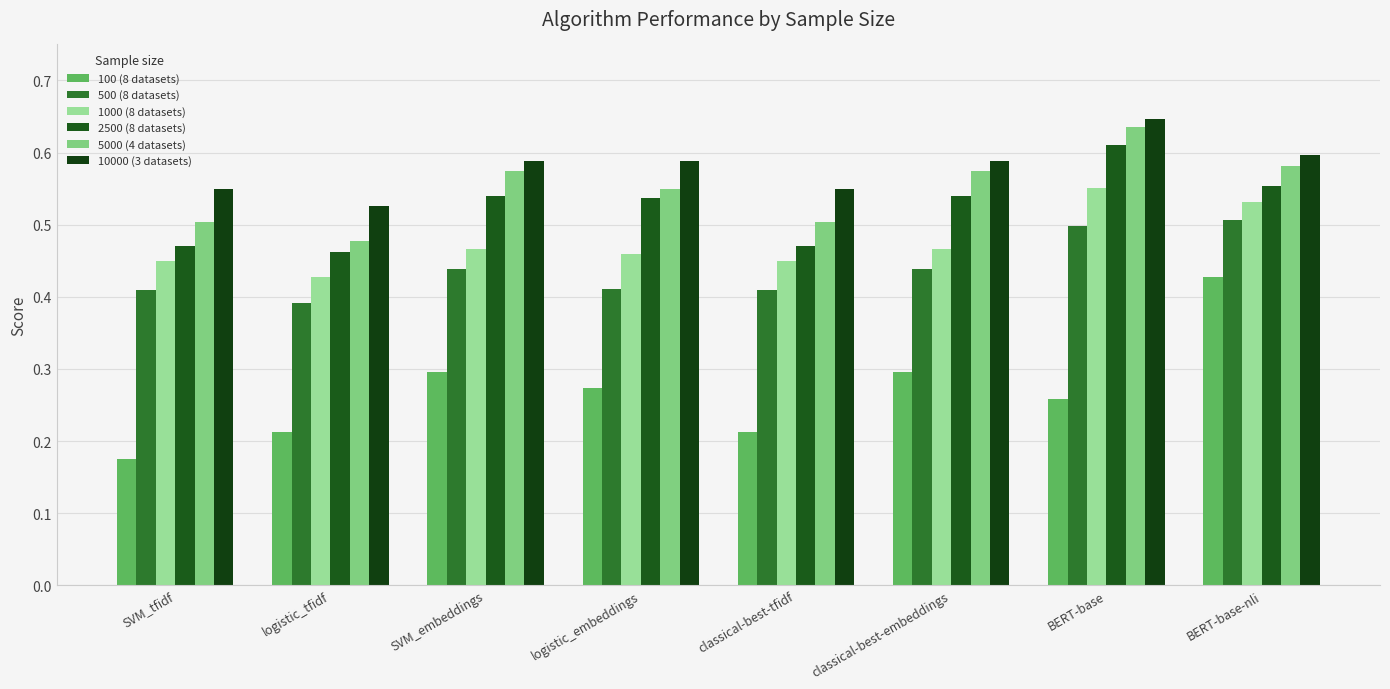

At which label is 1000 (8 datasets) closest to 0?

logistic_tfidf